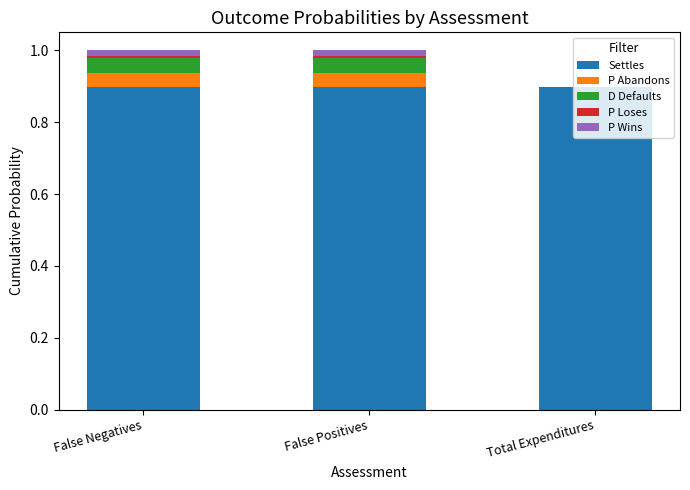

How many series are shown in this chart?

5